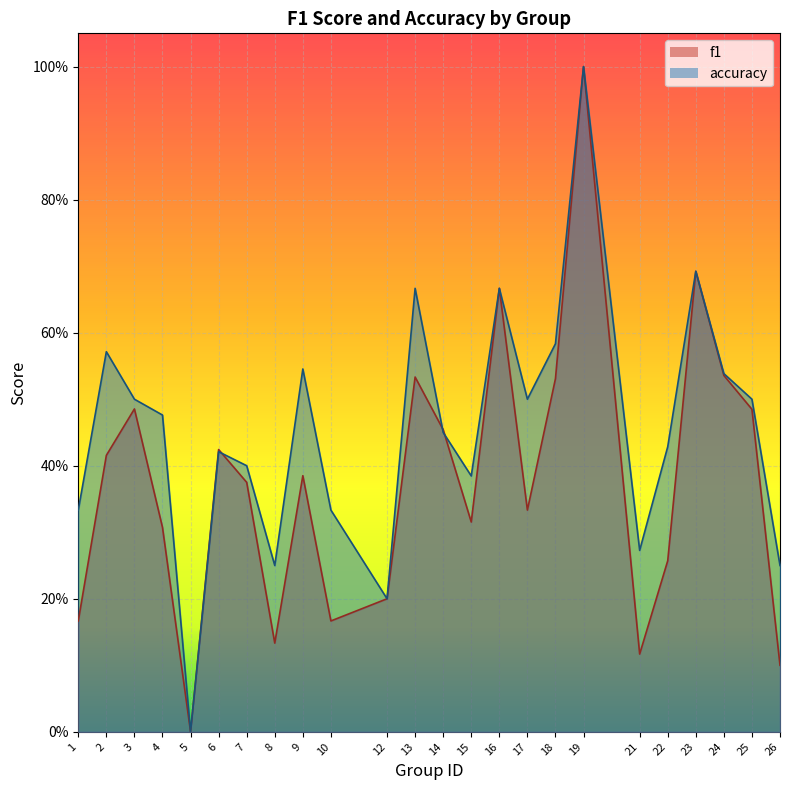

List the labels in order of accuracy value, largest first.

19, 23, 13, 16, 18, 2, 9, 24, 3, 17, 25, 4, 14, 22, 6, 7, 15, 1, 10, 21, 8, 26, 12, 5